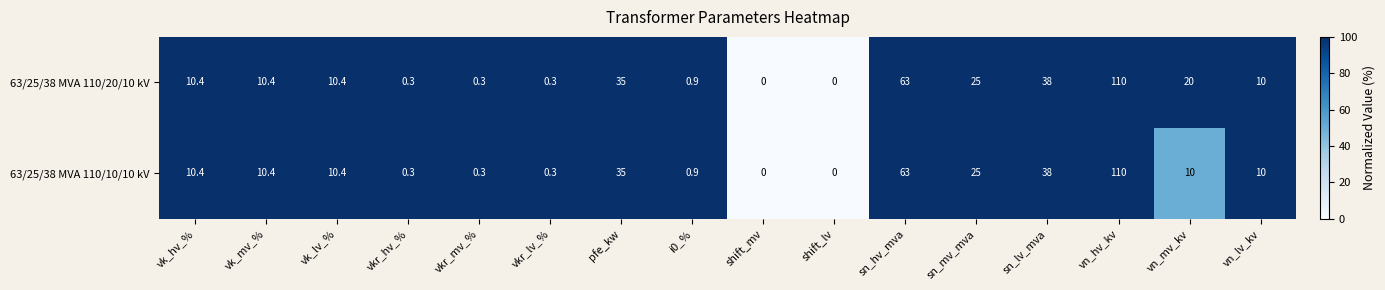

Rank the series by their average value, from lowest to highest.

63/25/38 MVA 110/10/10 kV, 63/25/38 MVA 110/20/10 kV